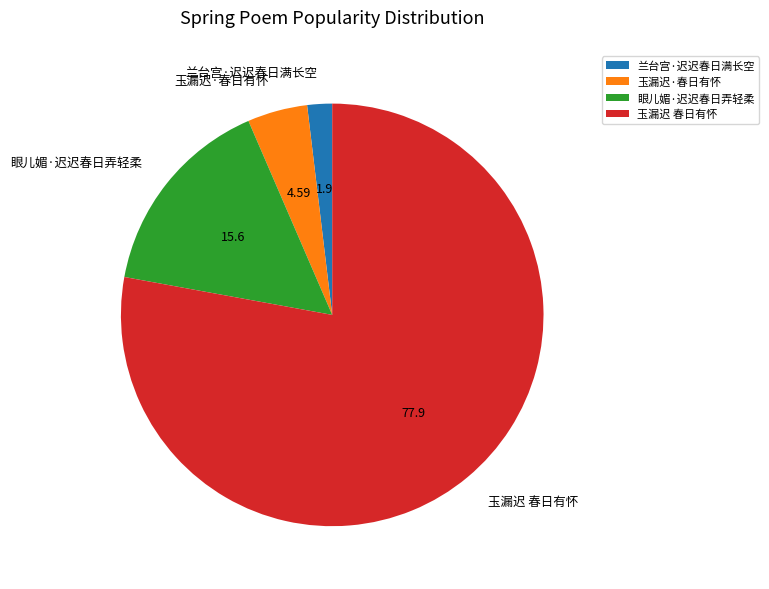

Which has a higher value, 眼儿媚·迟迟春日弄轻柔 or 玉漏迟 春日有怀?

玉漏迟 春日有怀